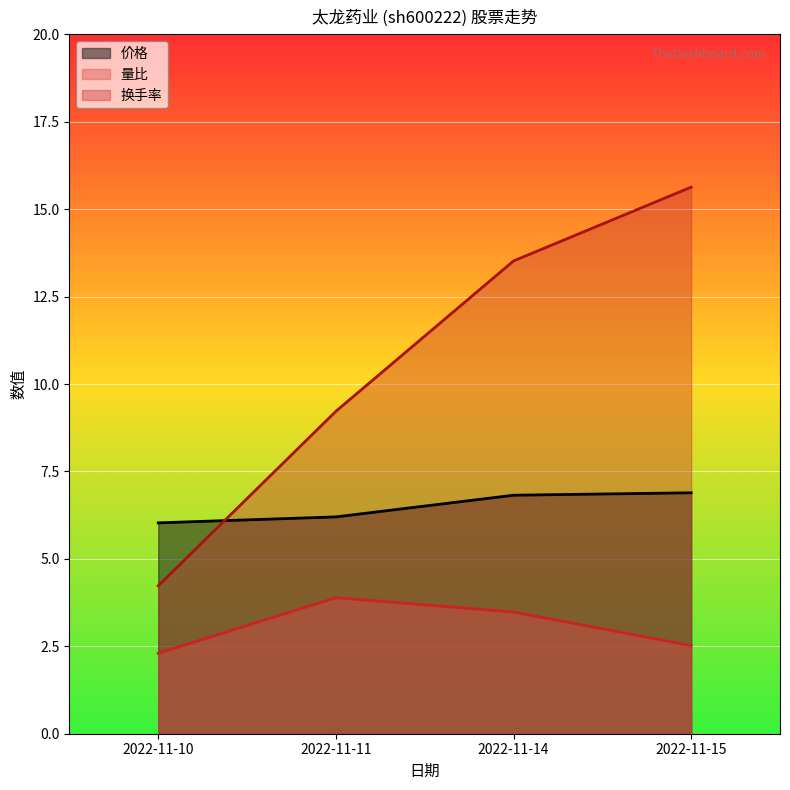

True or false: 量比 has more than 2 interior local peaks.

False